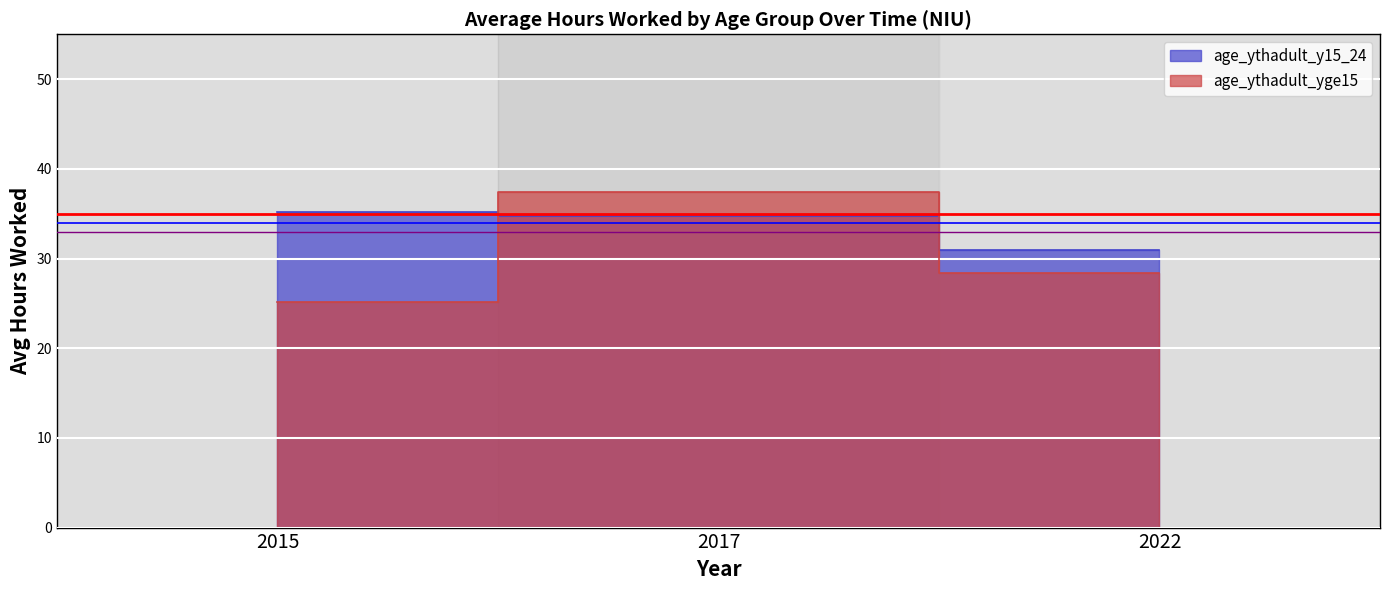

What is the difference between the highest and lowest values at 2022?

2.6